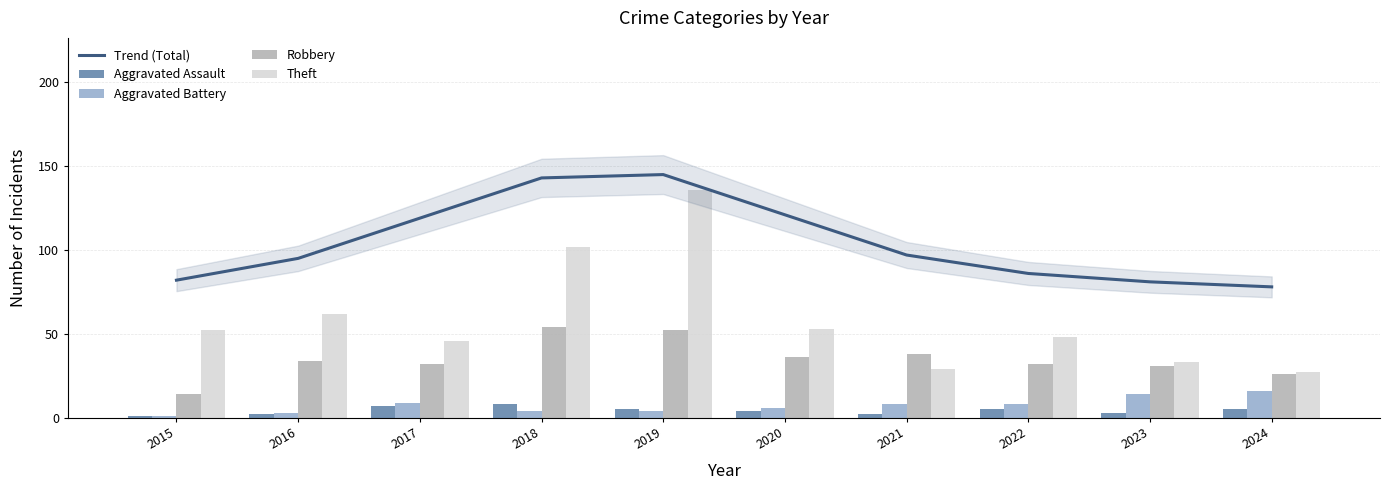

Is it true that Aggravated Assault equals 5 at 2018?

False